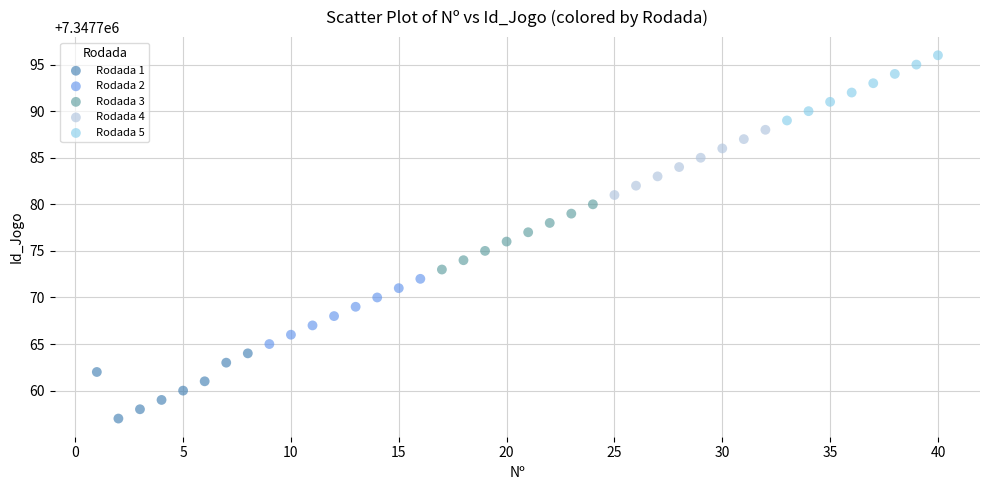

Which series contains the lowest Y value?

Rodada 1